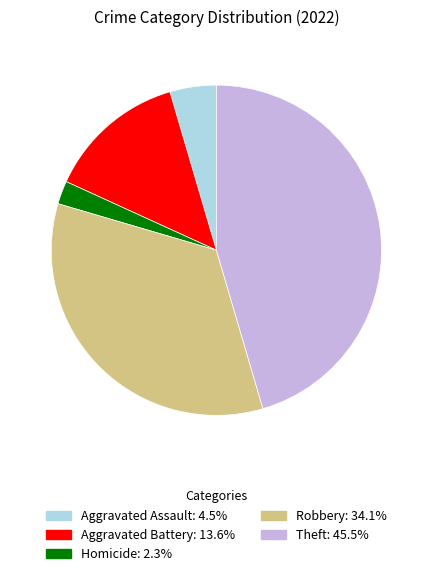

Count the number of slices in the pie.

5